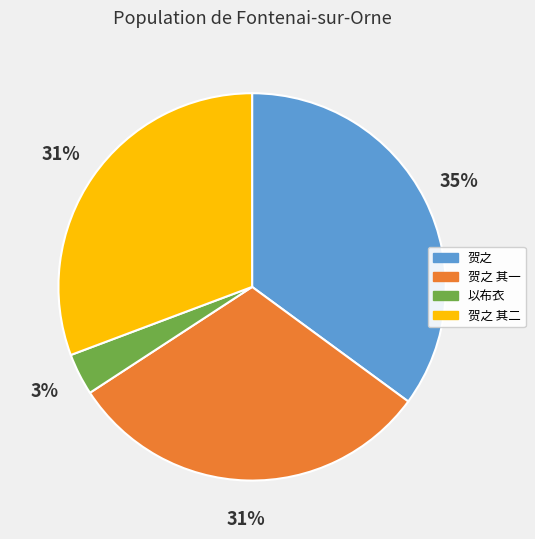

To the nearest percent, what is the difference between the largest and smallest slice percentages?

32%